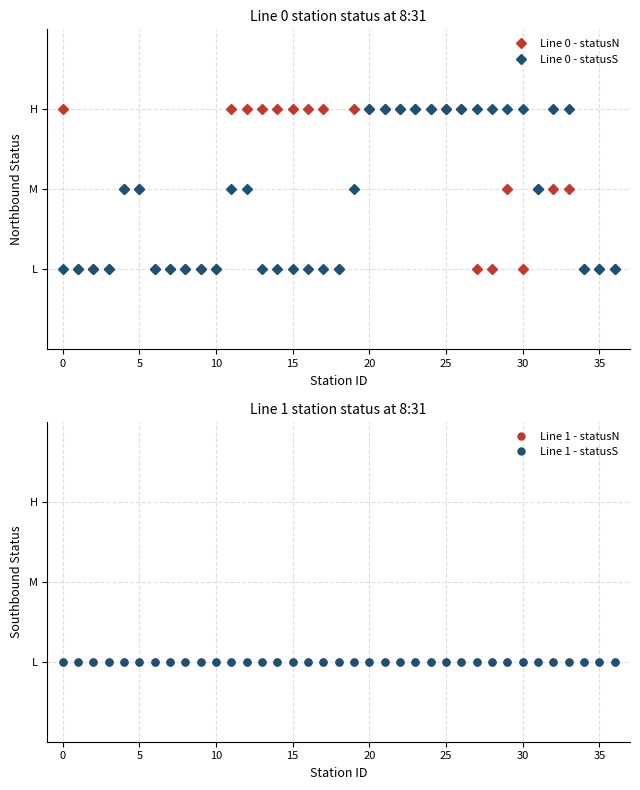

The value of Line 0 - statusS at 13 is 0.6. True or false?

False